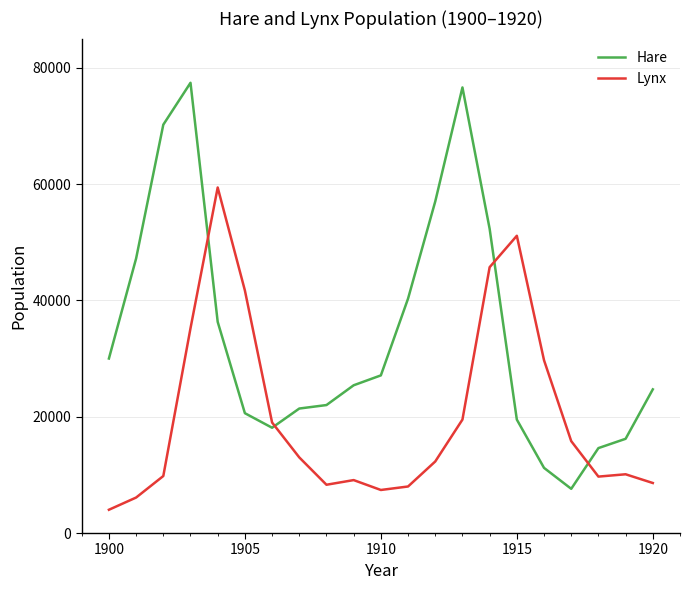

Which series has the largest total across all categories?

Hare